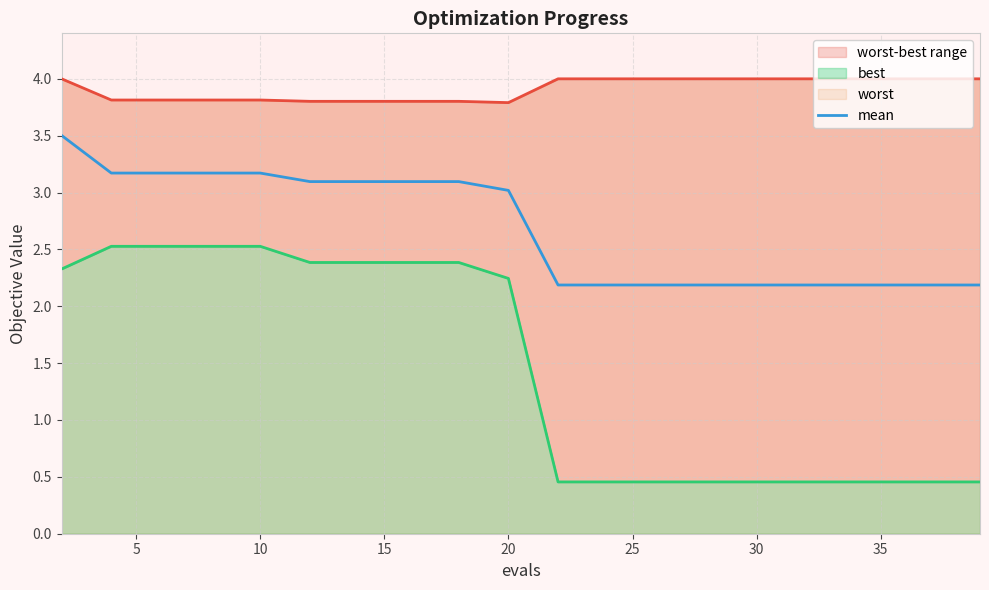

The value of mean at 10 is 3.2. True or false?

True